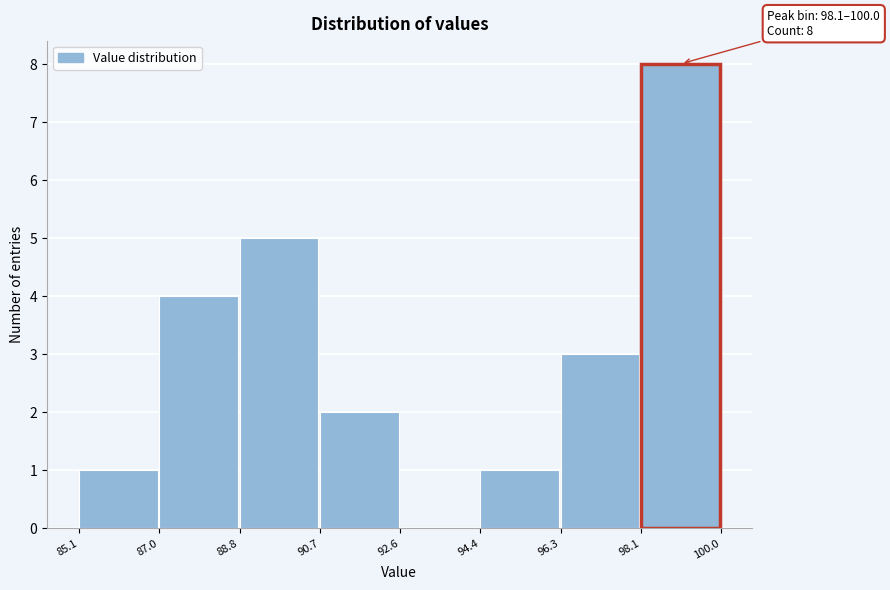

Over which range of the x-axis is the bar tallest?

98.1 to 100.0